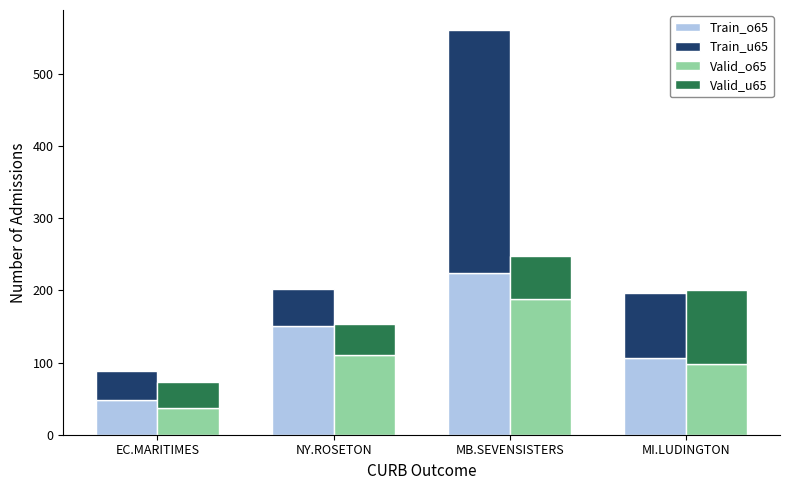

At which label is Valid_o65 closest to 112?

NY.ROSETON